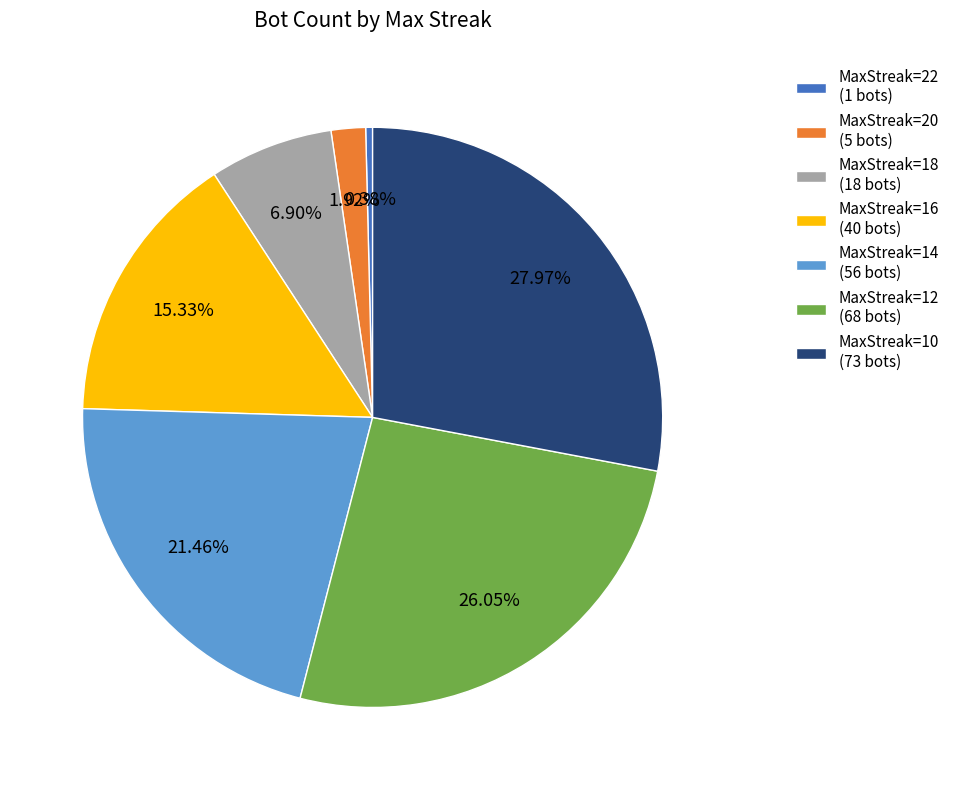

Does any single category account for the majority?

No